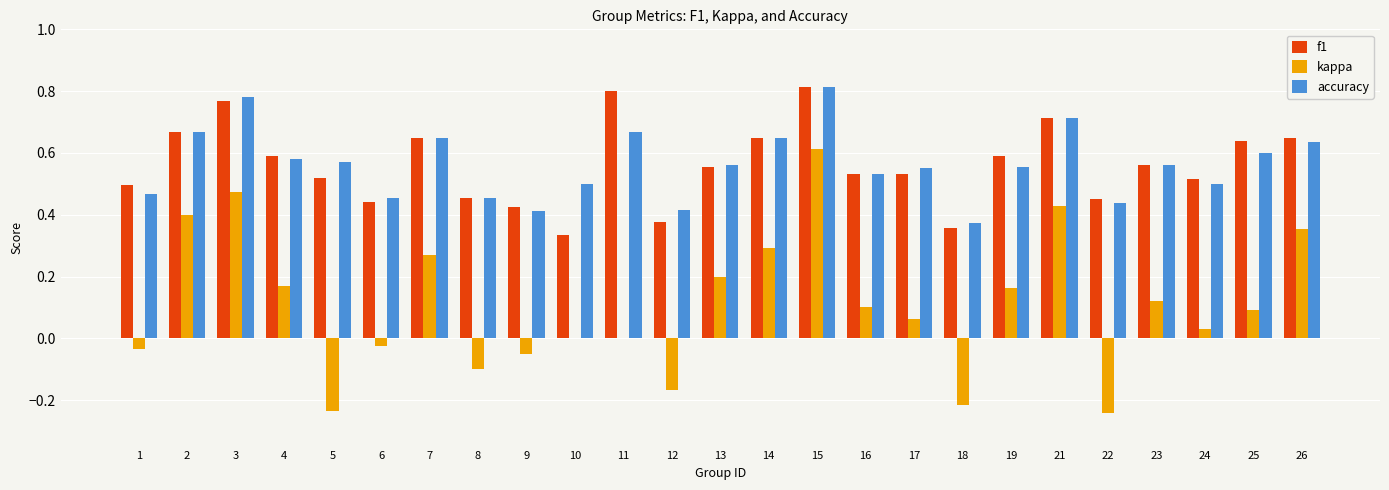

Which series changed the most between 3 and 25?

kappa